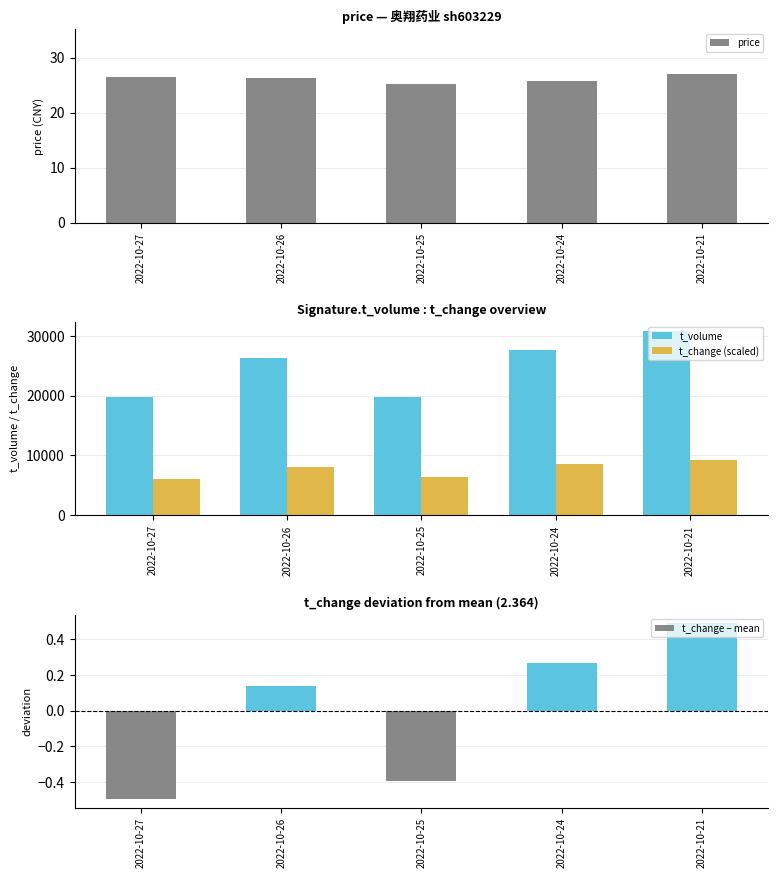

Where does the t_change (scaled) series first go above 8108?

2022-10-26